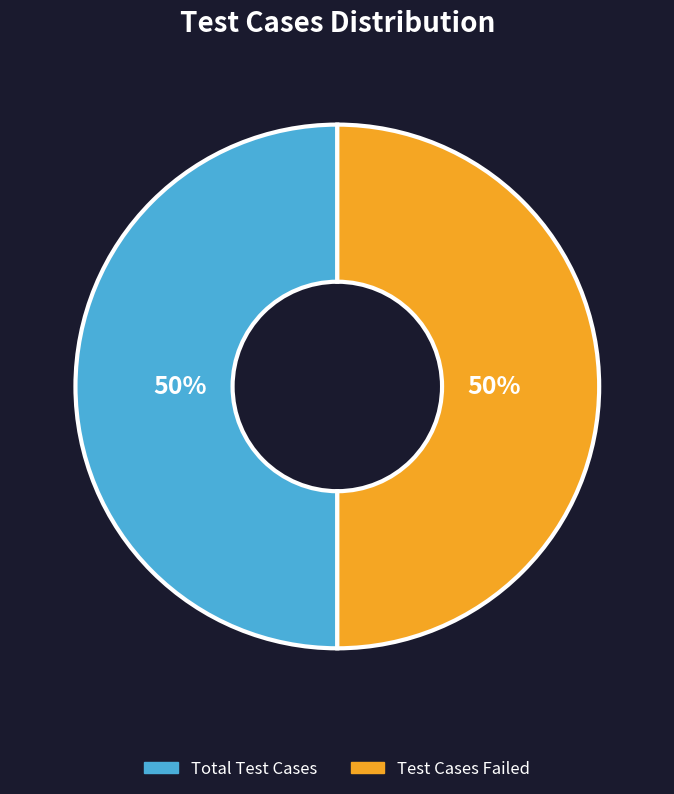

To the nearest percent, what is the average slice percentage?

50%